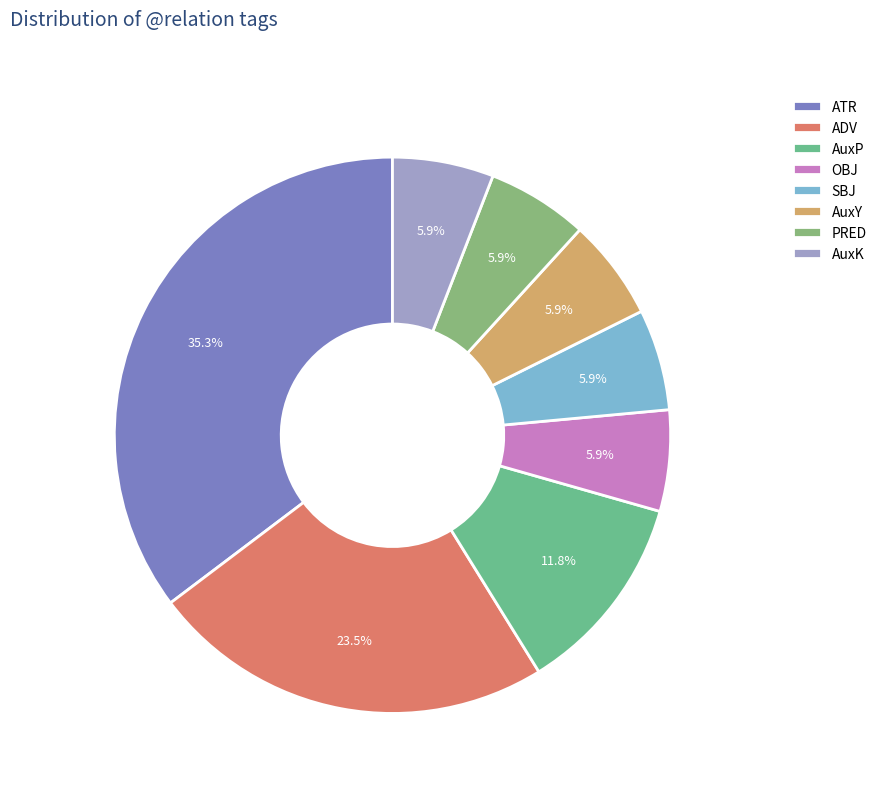

To the nearest percent, what is the combined percentage of PRED and SBJ?

12%